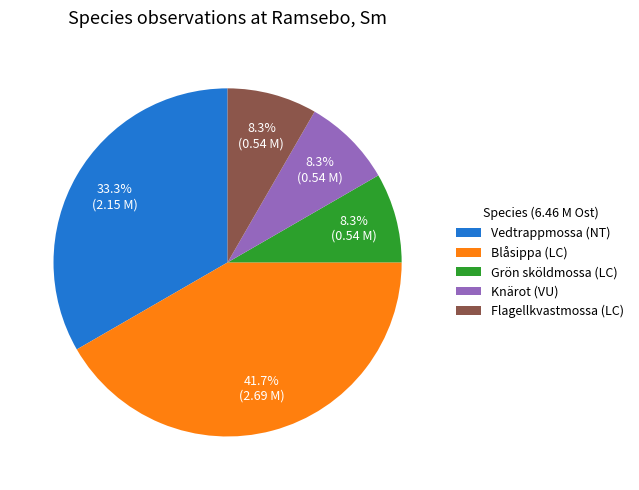

What percentage is the Grön sköldmossa (LC) slice, to the nearest percent?

8%